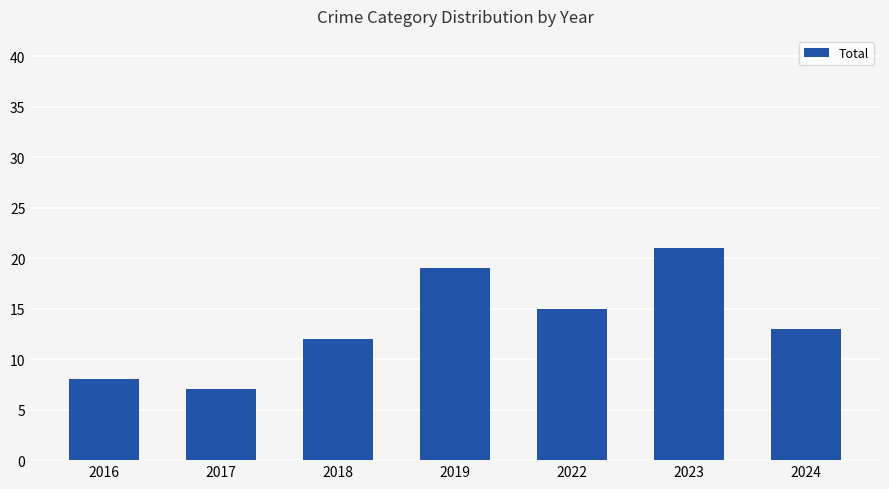

How many bars are there in total?

7